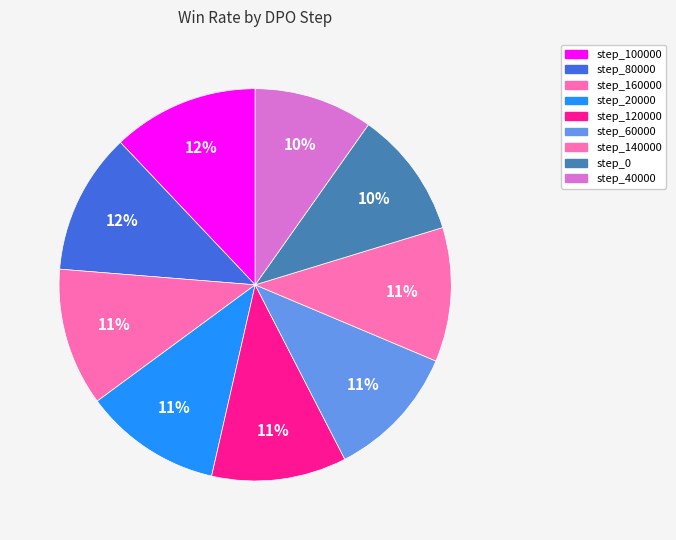

To the nearest percent, what percentage of the pie is step_80000?

12%